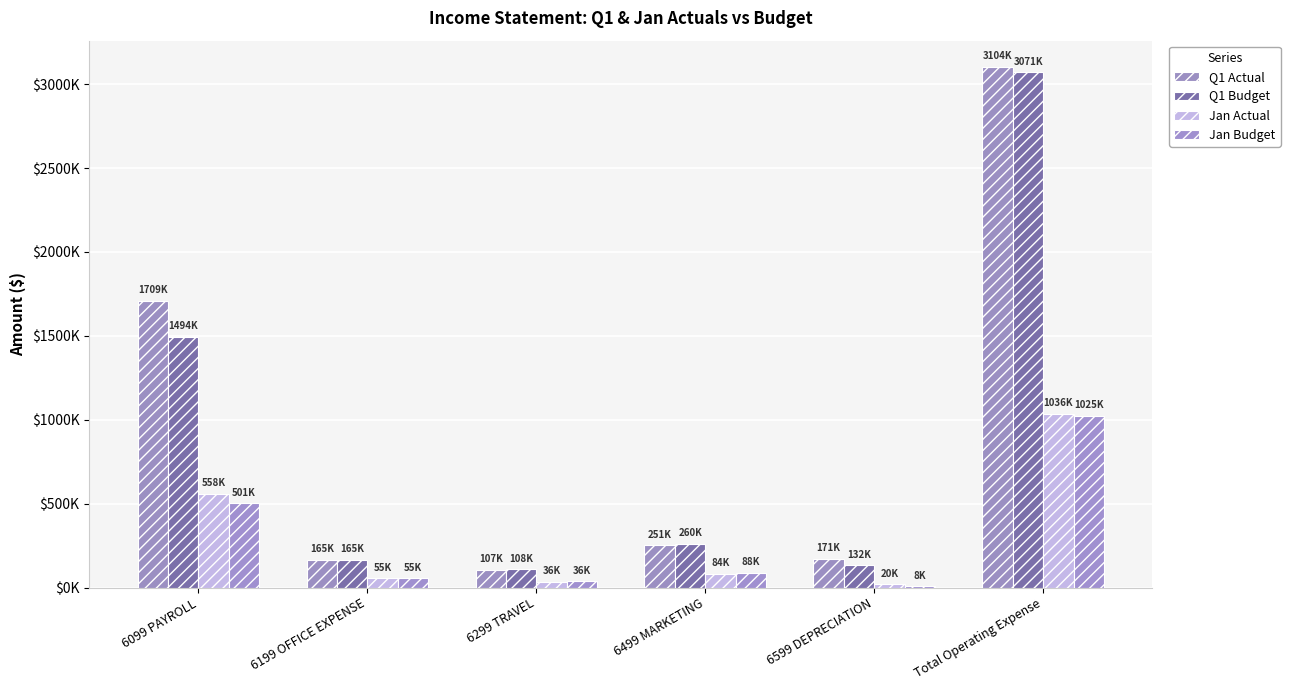

What are all the series names shown in the legend?

Q1 Actual, Q1 Budget, Jan Actual, Jan Budget